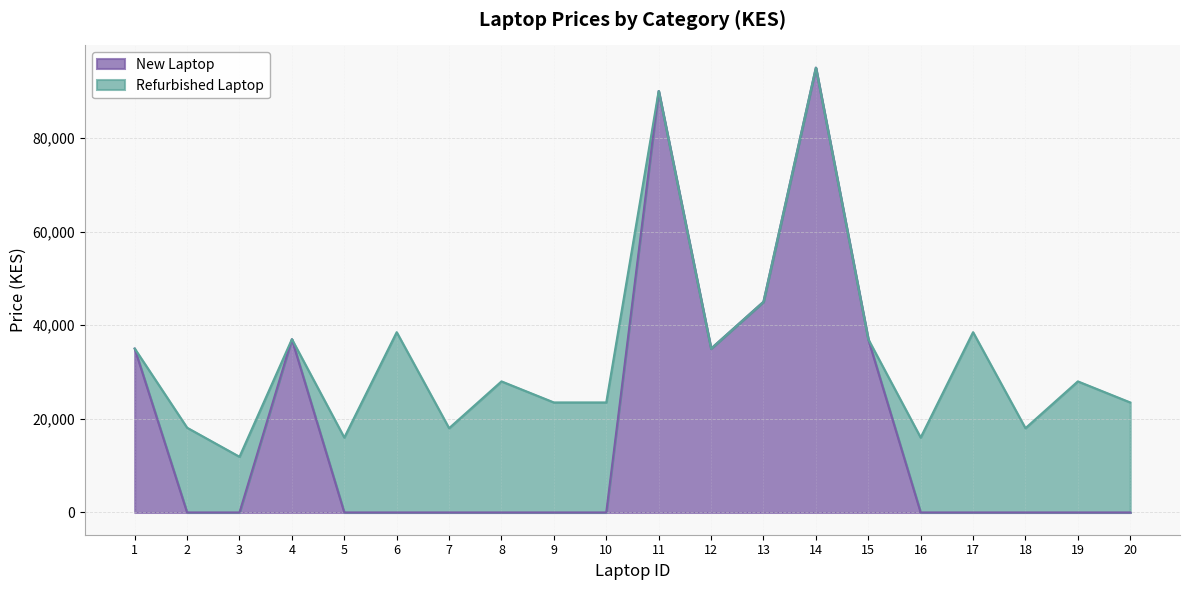

Reading left to right, list all the values displayed in this chart.

1=34999	2=0	3=0	4=36999	5=0	6=0	7=0	8=0	9=0	10=0	11=89999	12=34999	13=44999	14=94999	15=36999	16=0	17=0	18=0	19=0	20=0